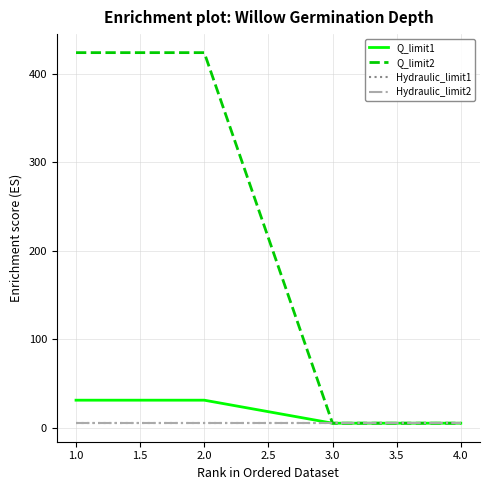

What is the difference between the second highest and second lowest values in the Q_limit2 series?

418.8